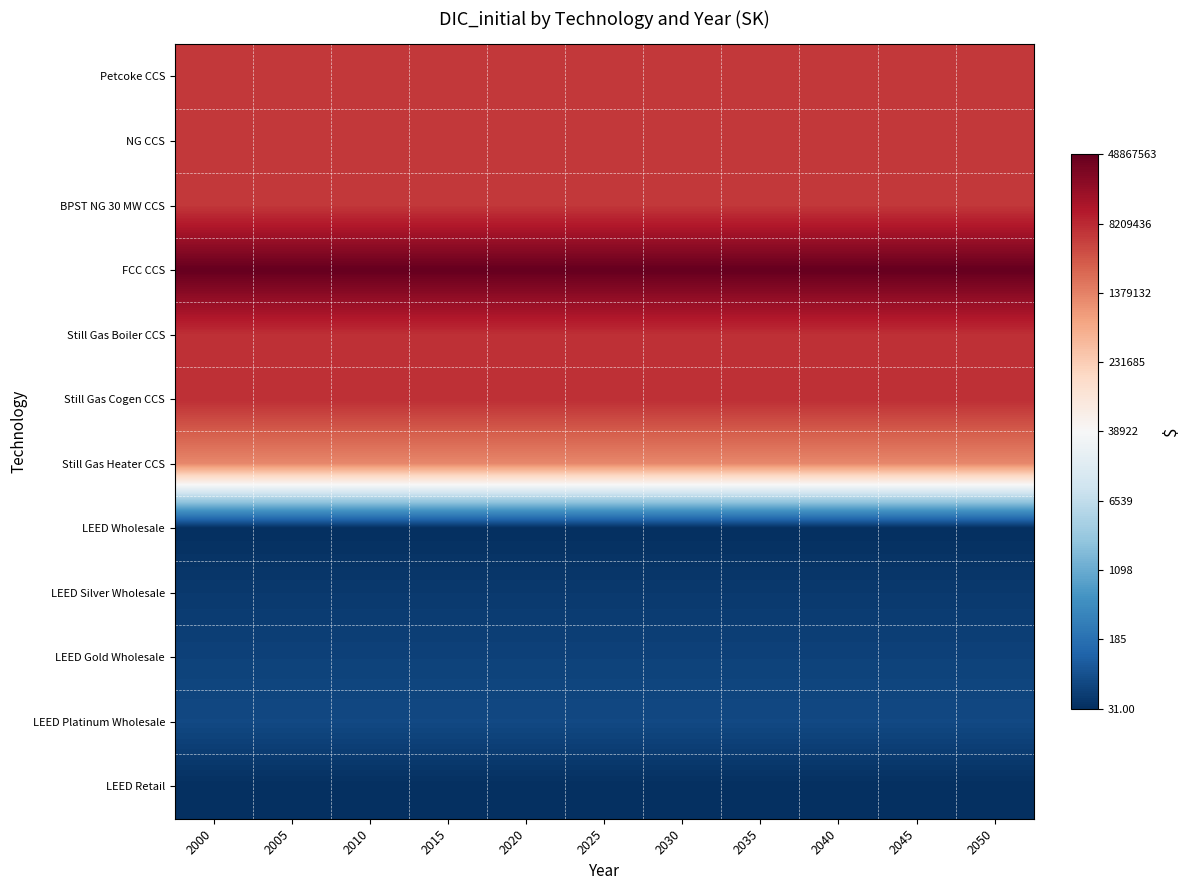

At how many categories does at least one series exceed 6?

11